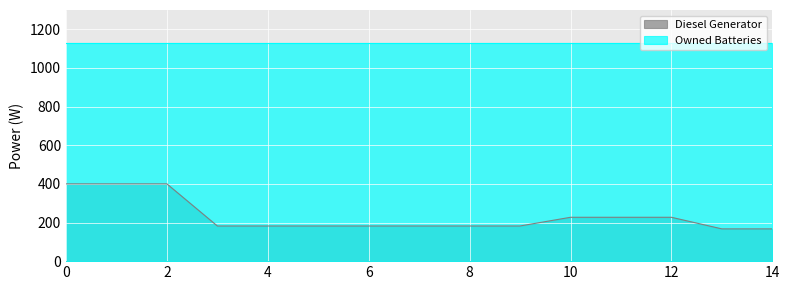

What is the greatest value displayed?

1129